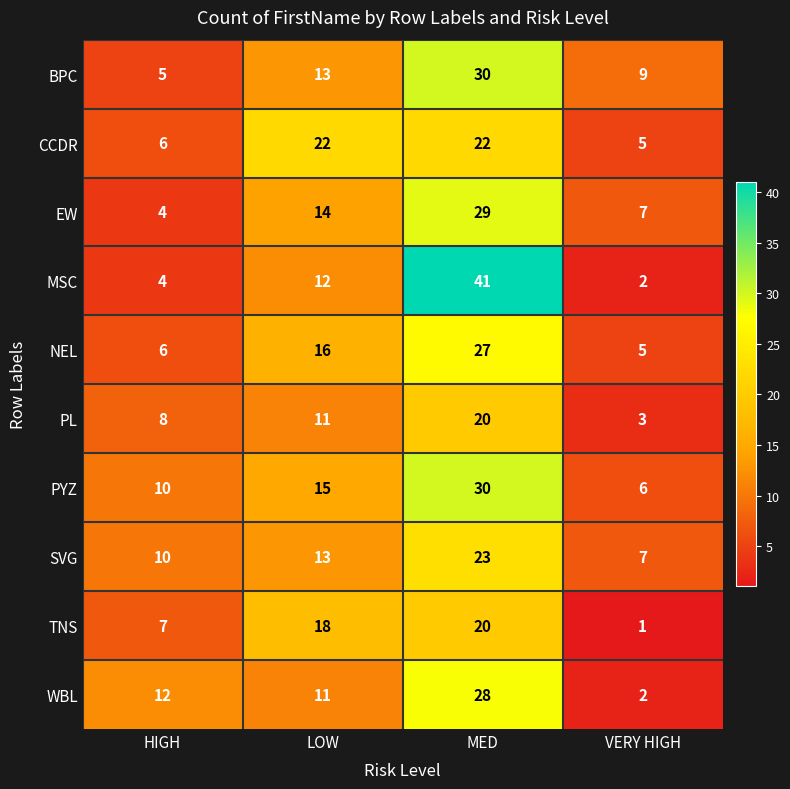

Is it true that PL equals 13 at HIGH?

False